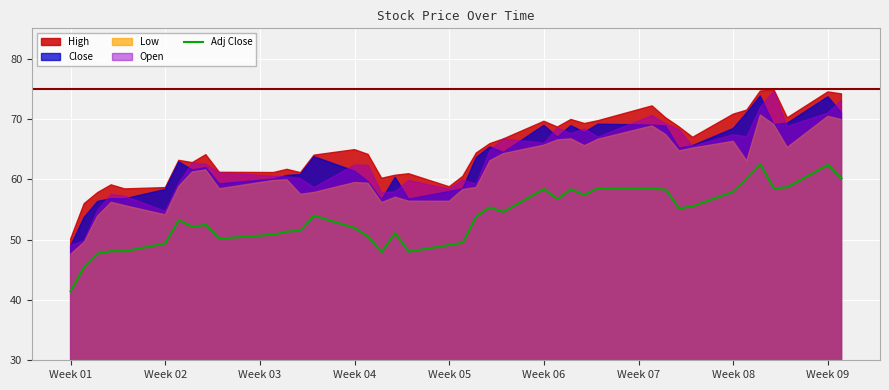

What is the difference between the maximum and second lowest values?

17.0